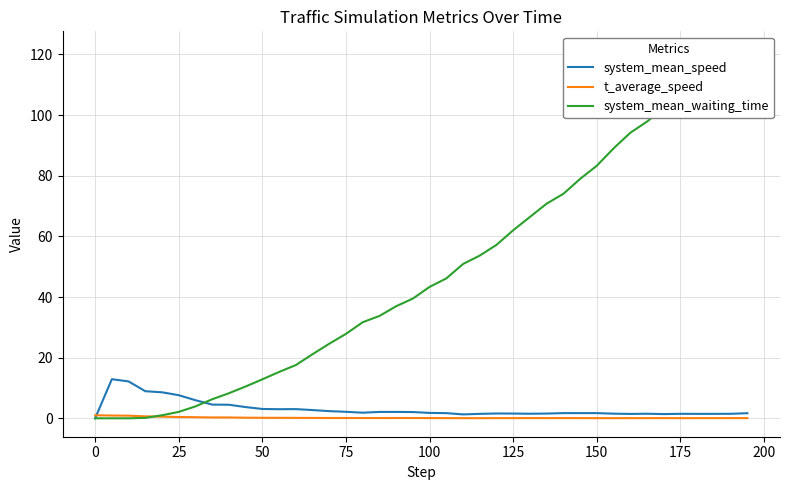

What is the maximum value for system_mean_speed?

12.9